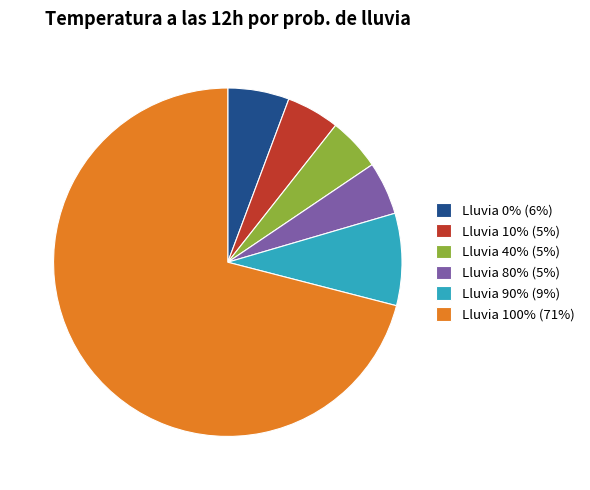

Which slice is the largest?

Lluvia 100% (71%)